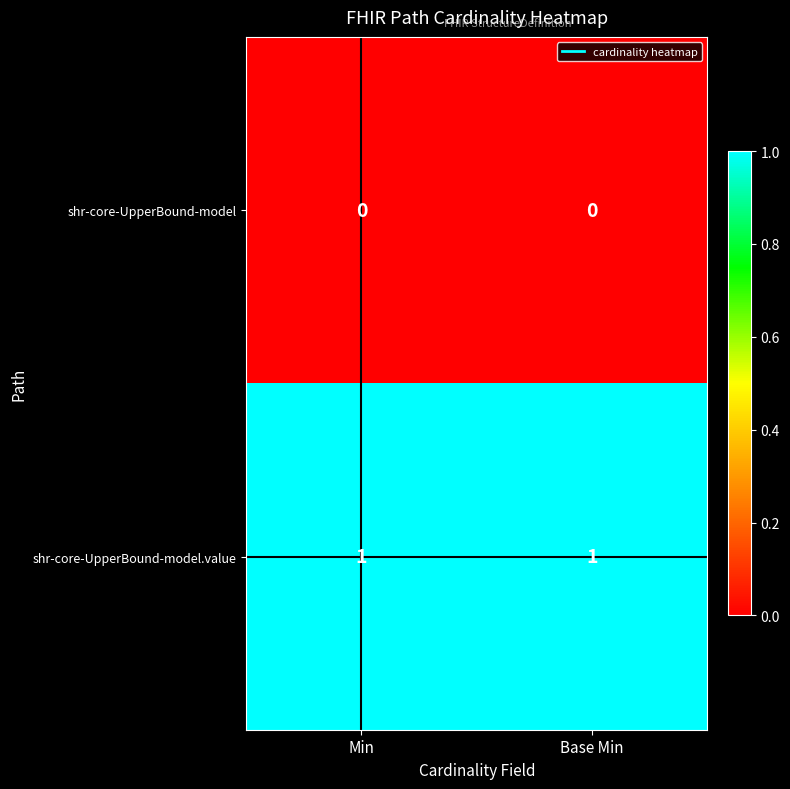

Is it true that shr-core-UpperBound-model.value equals 2 at Base Min?

False